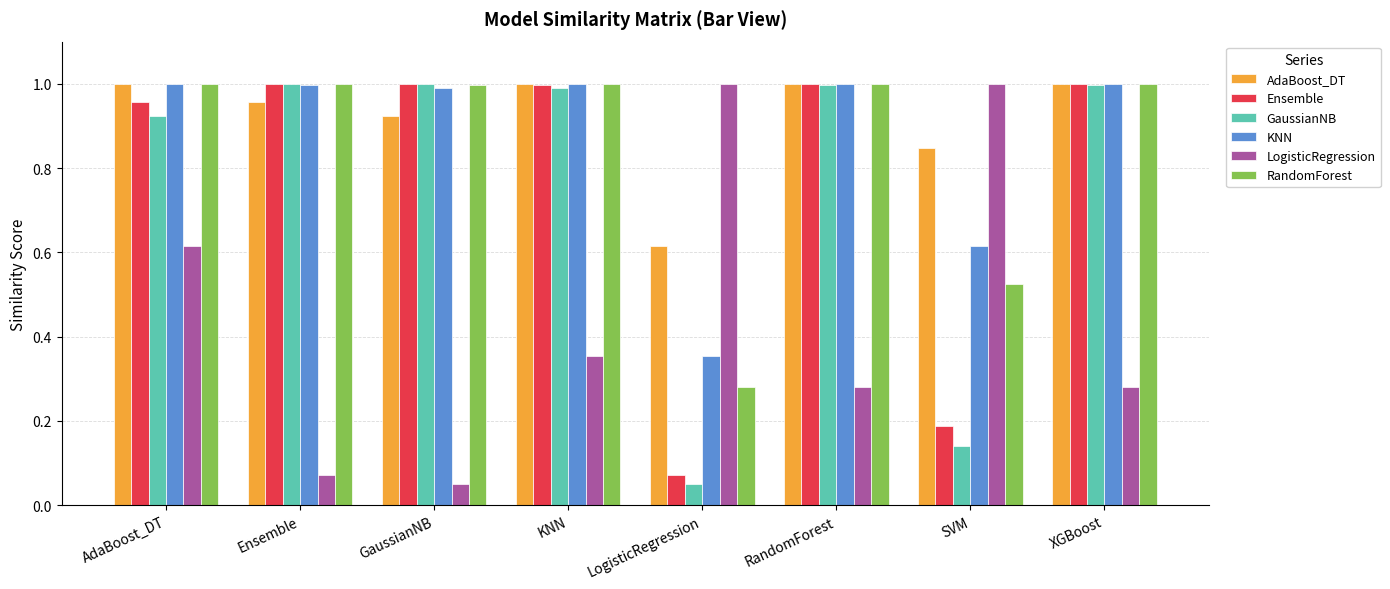

Is it true that AdaBoost_DT equals 1.0 at RandomForest?

True